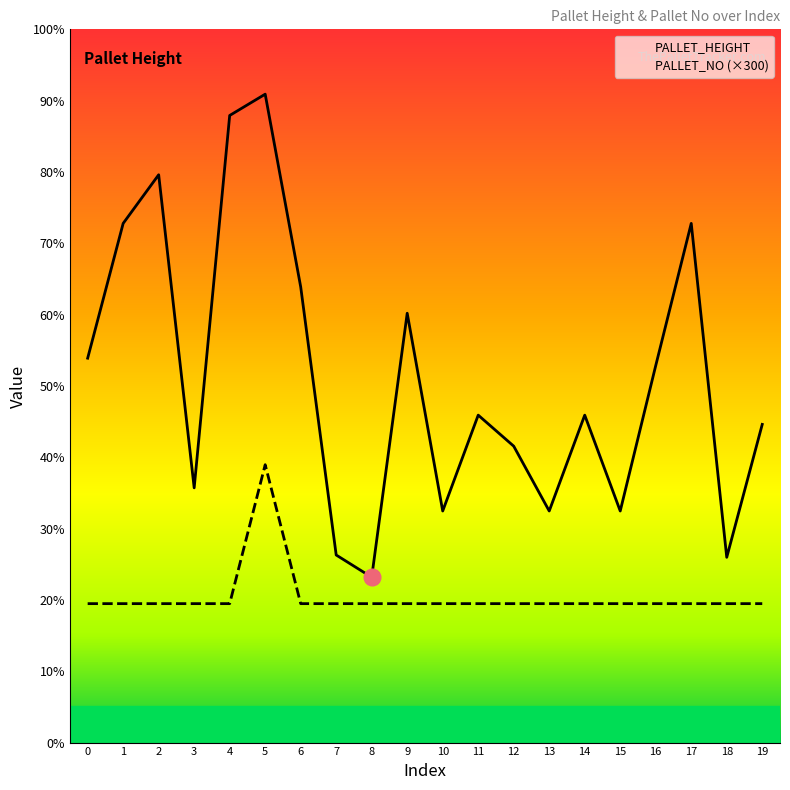

How many data points does each series have?

20